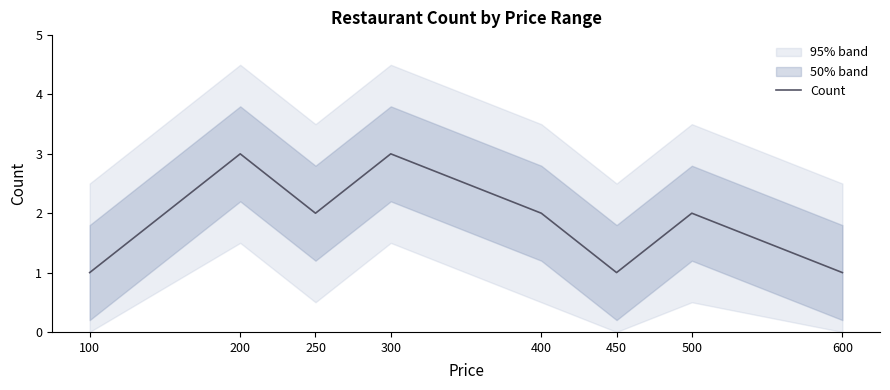

Reading right to left, transcribe all the data shown in this chart.

1	2	1	2	3	2	3	1